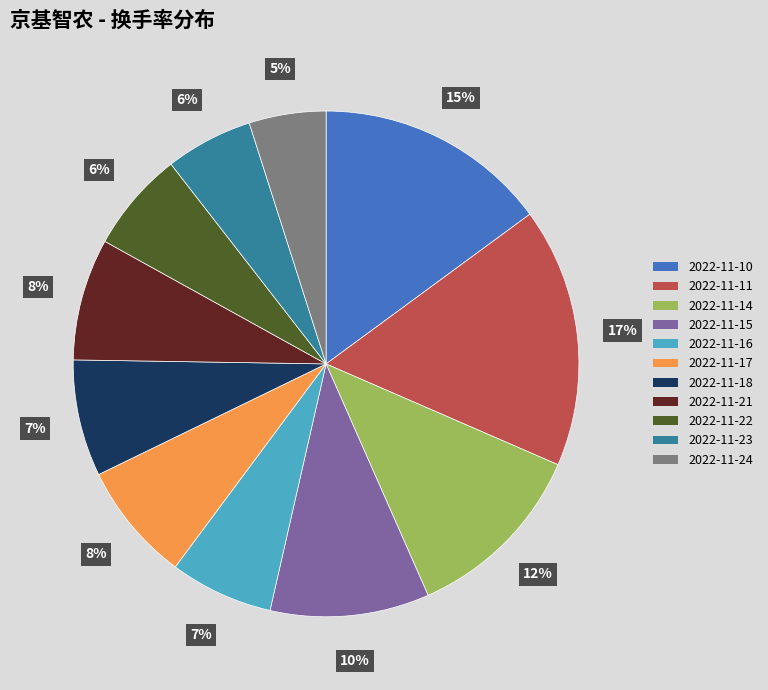

True or false: 2022-11-21 accounts for 1% of the total.

False